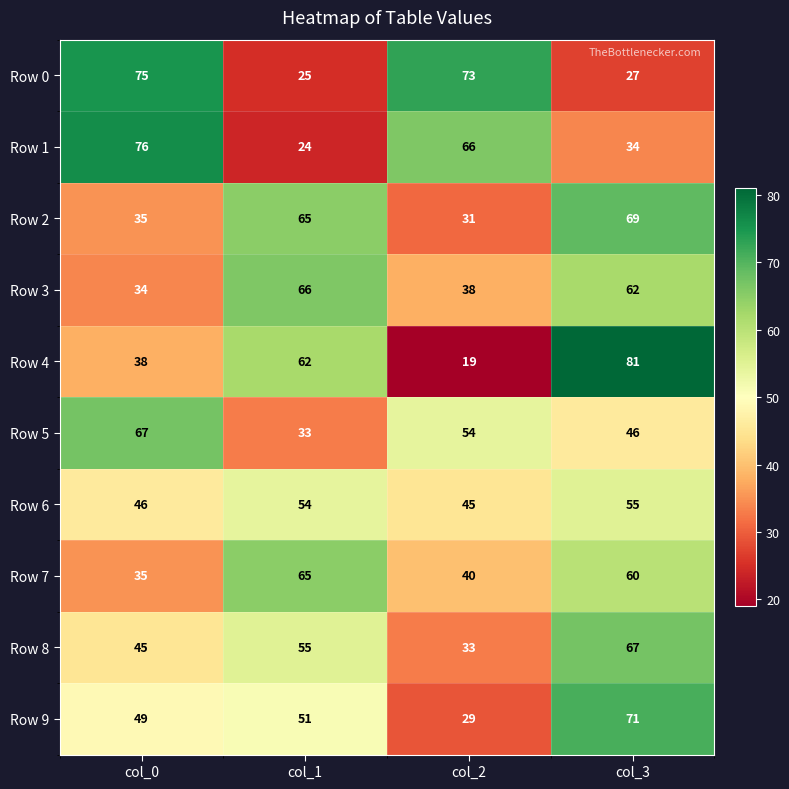

Is it true that Row 9 equals 28 at col_0?

False